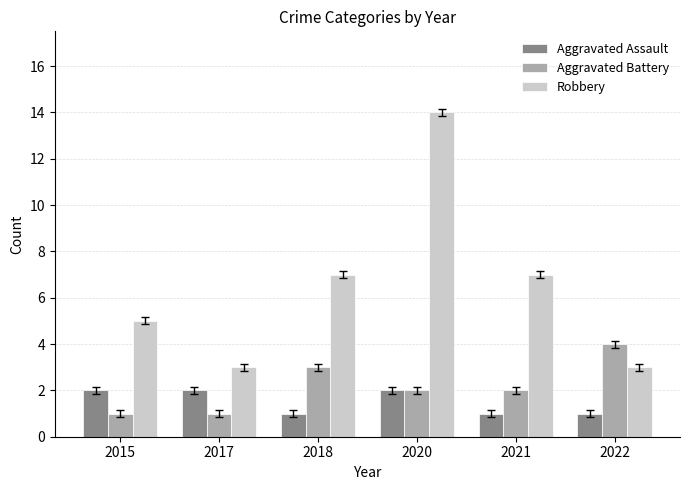

True or false: Robbery has a value of 3 at 2022.

True